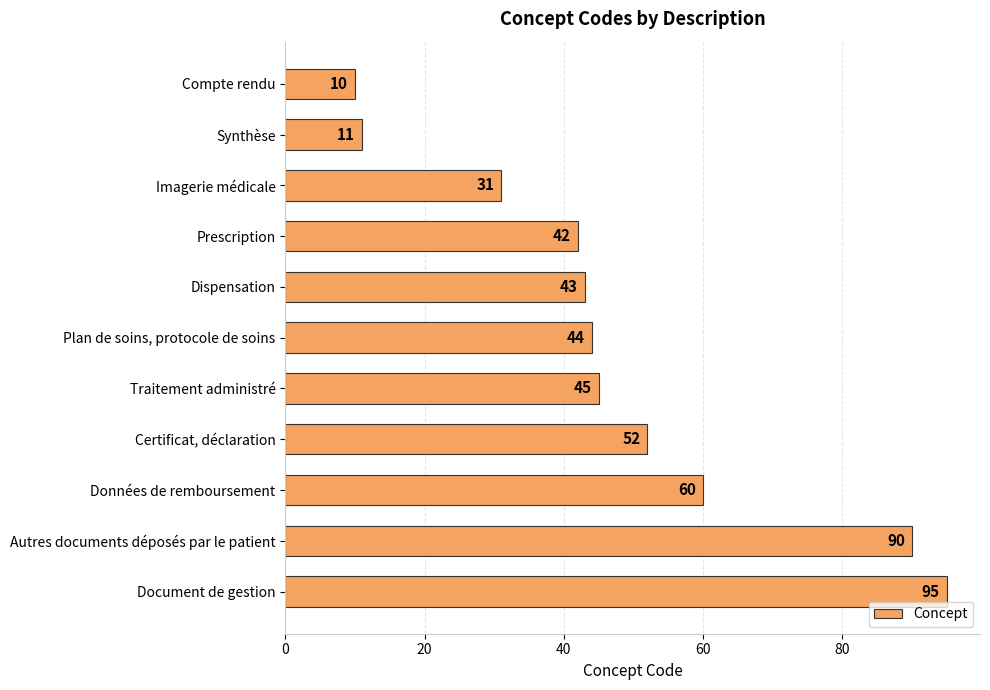

What is the label of the 9th bar from the top?

Données de remboursement